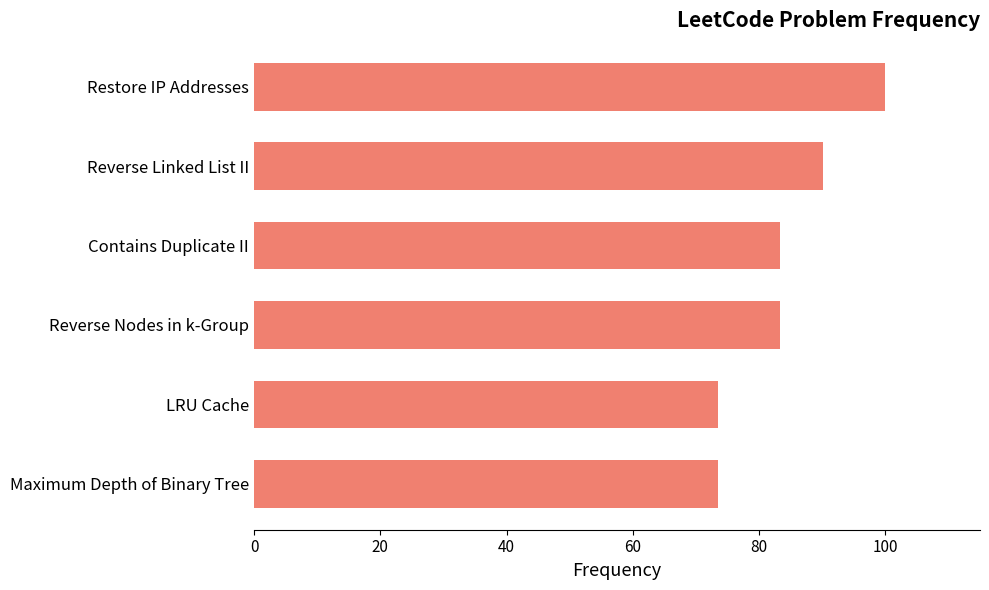

Is it true that the value at Reverse Linked List II is 150.0?

False